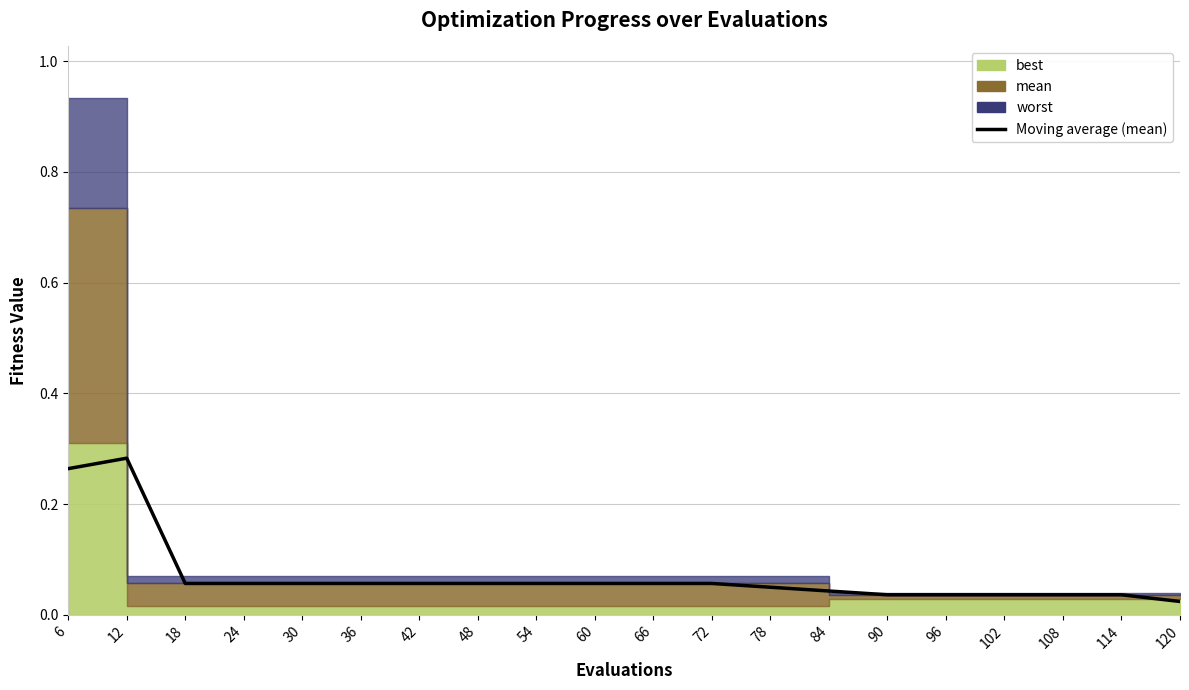

Which has a higher value, 120 or 6?

6